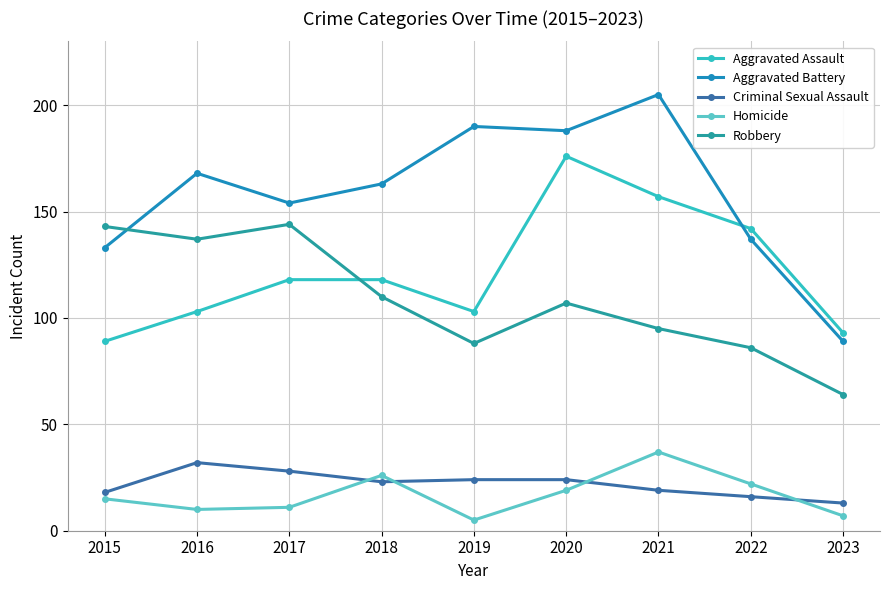

What is the average value of the Homicide series?

17